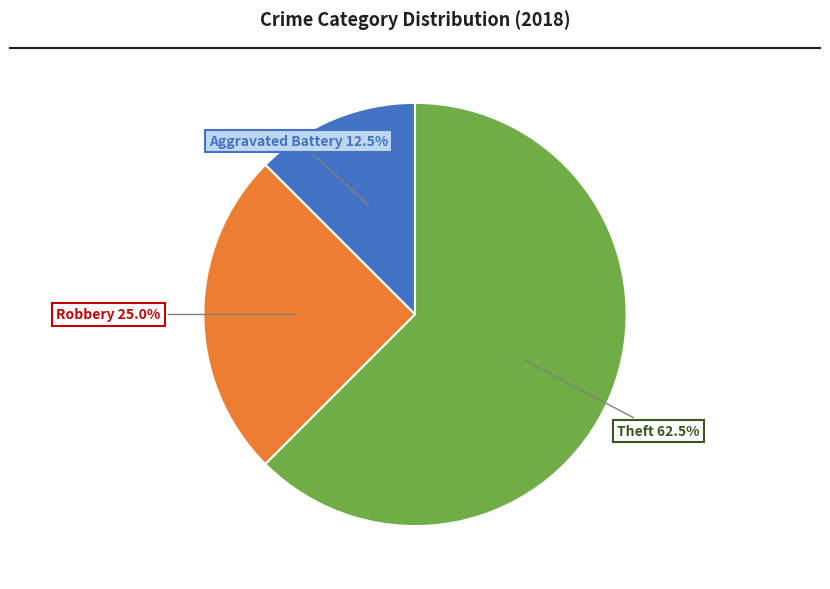

Is there a majority slice in this chart?

Yes